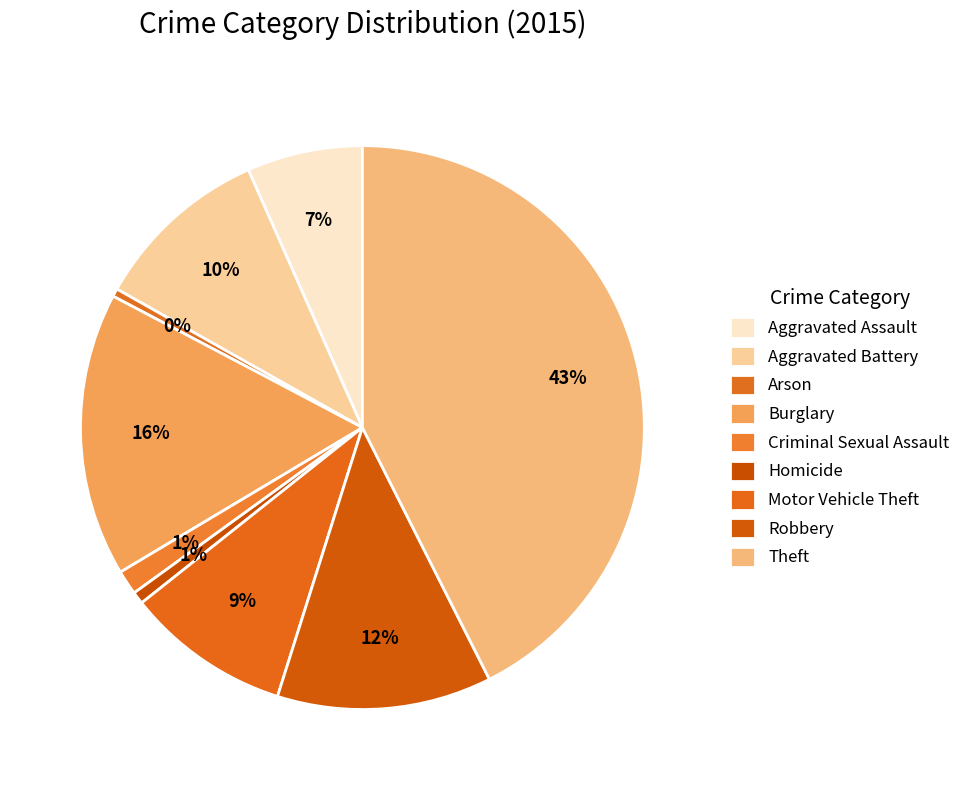

Is it true that Motor Vehicle Theft is 9% of the pie?

True